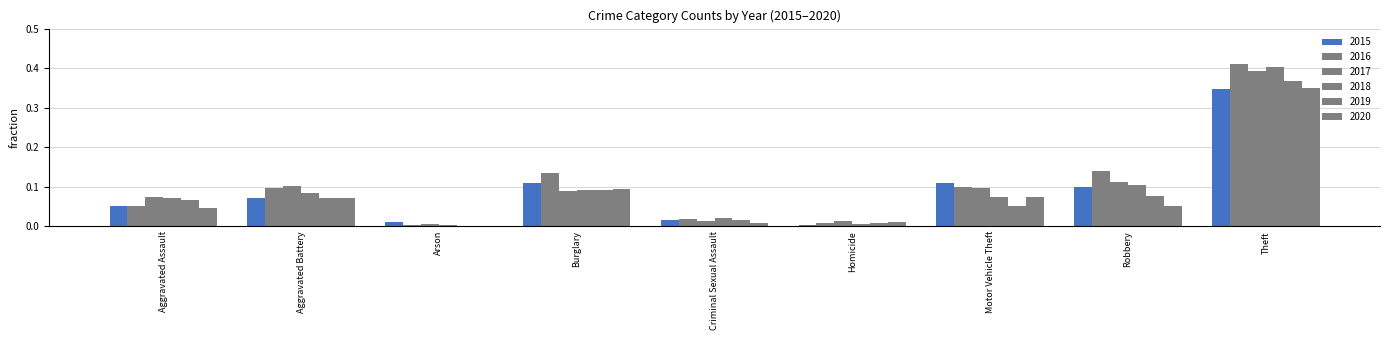

Are the bars horizontal?

No